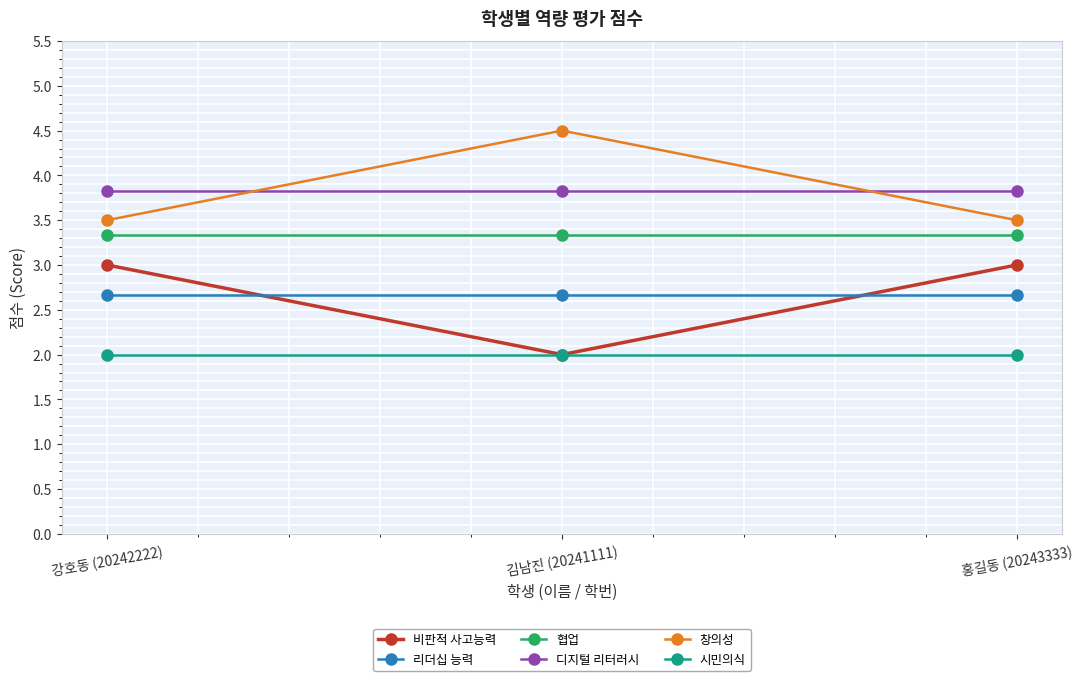

Rank the series by their maximum value, from highest to lowest.

창의성, 디지털 리터러시, 협업, 비판적 사고능력, 리더십 능력, 시민의식